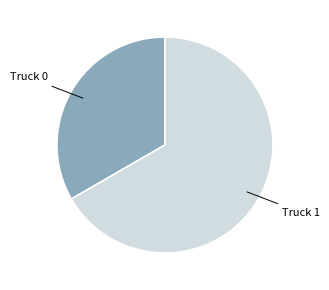

The Truck 0 slice represents 33% of the pie. True or false?

True